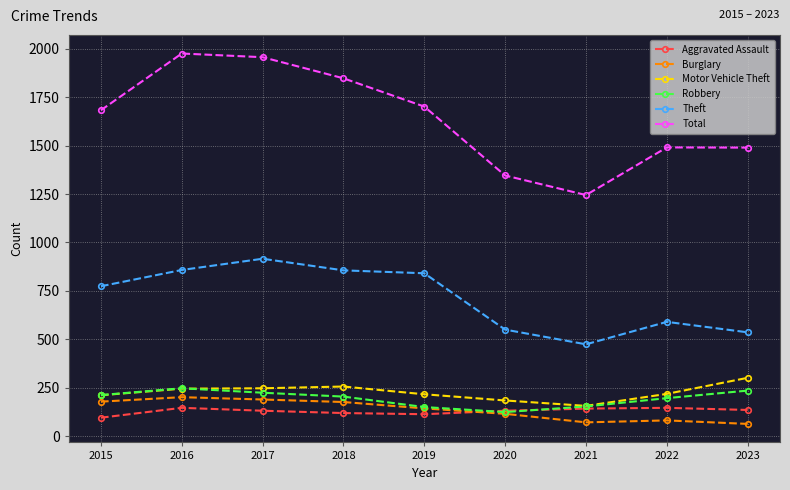

In Theft, how many points are higher than both neighbors (excluding endpoints)?

2